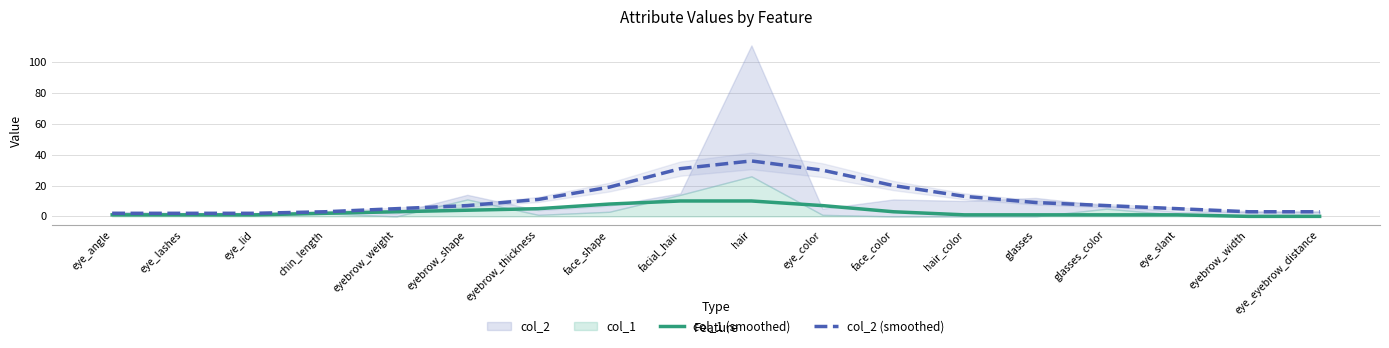

At eye_color, list the series in order from smallest to largest.

col_1 (smoothed), col_2 (smoothed)